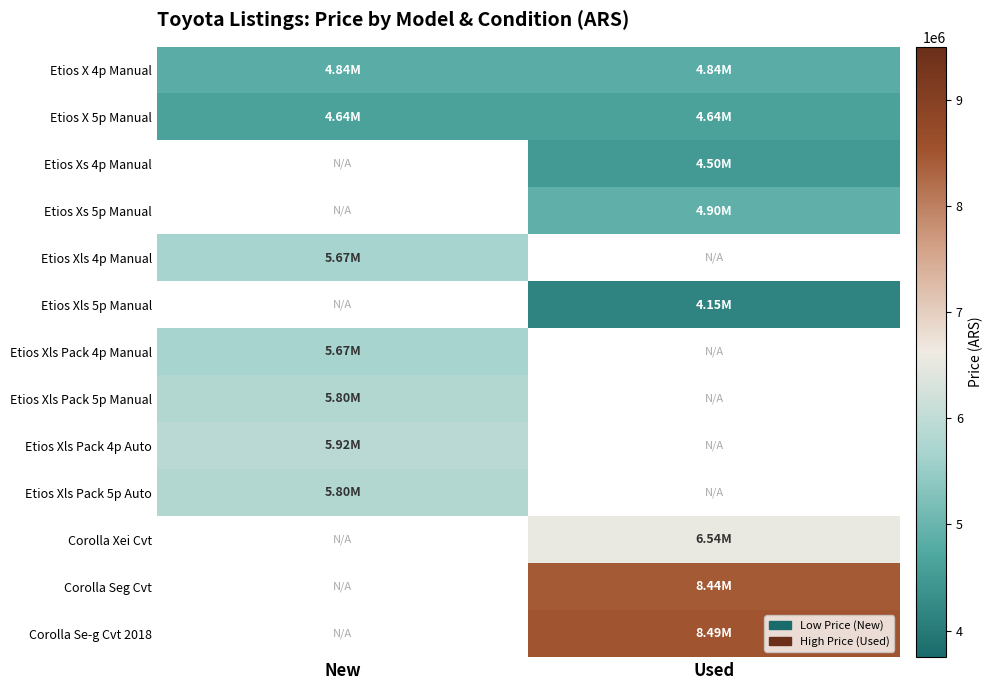

At how many categories does at least one series exceed 4494905?

2